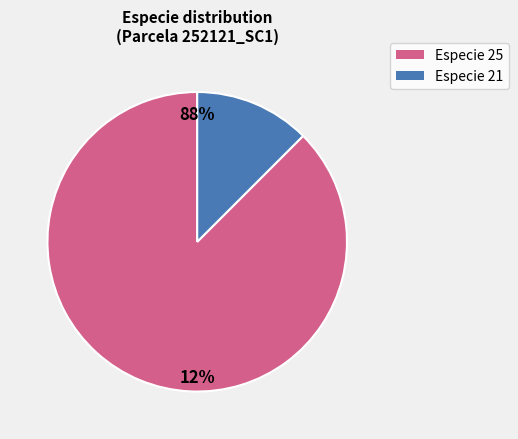

Is the sum of 21 and 25 greater than half?

Yes